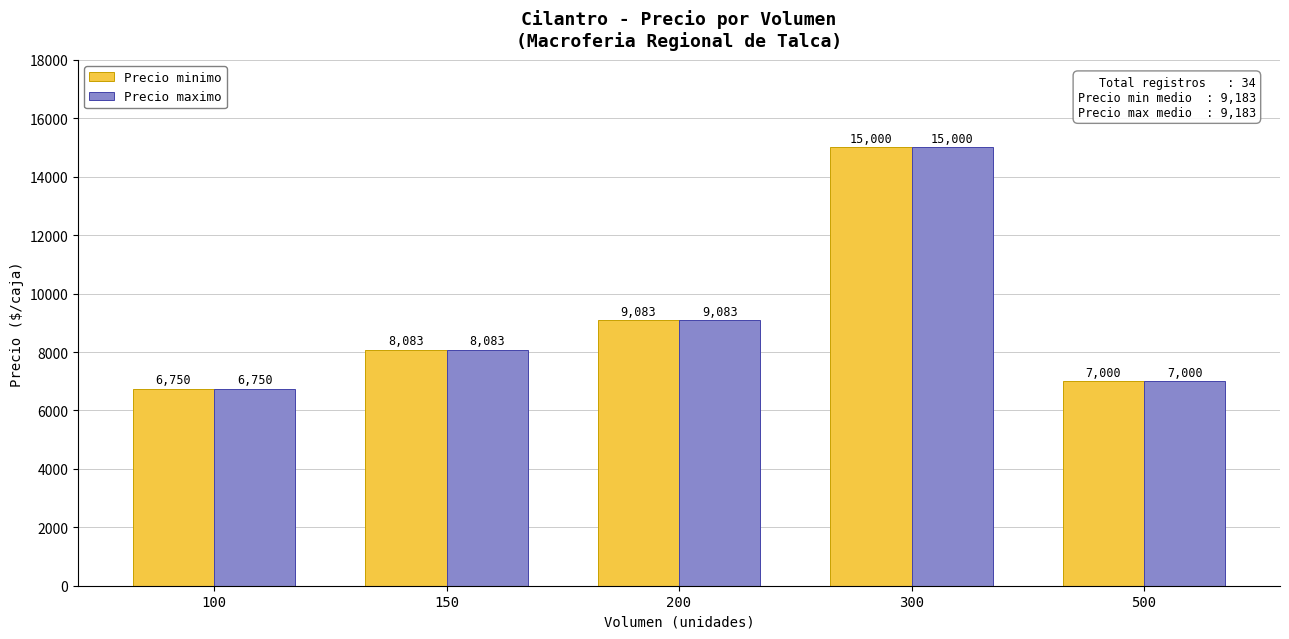

At which category is the sum across all series the highest?

300